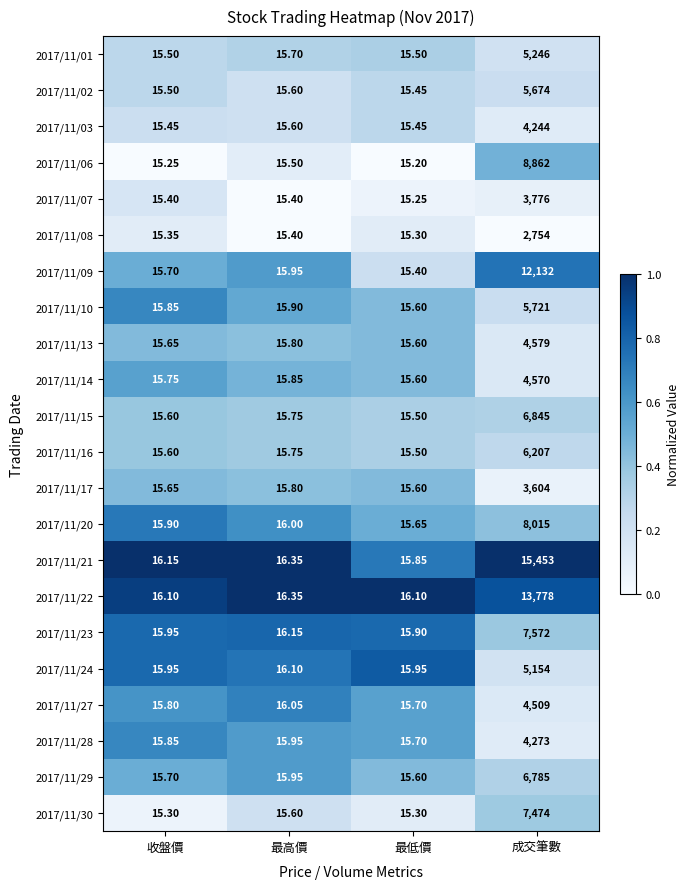

List the labels in order of 2017/11/16 value, smallest first.

最低價, 收盤價, 最高價, 成交筆數